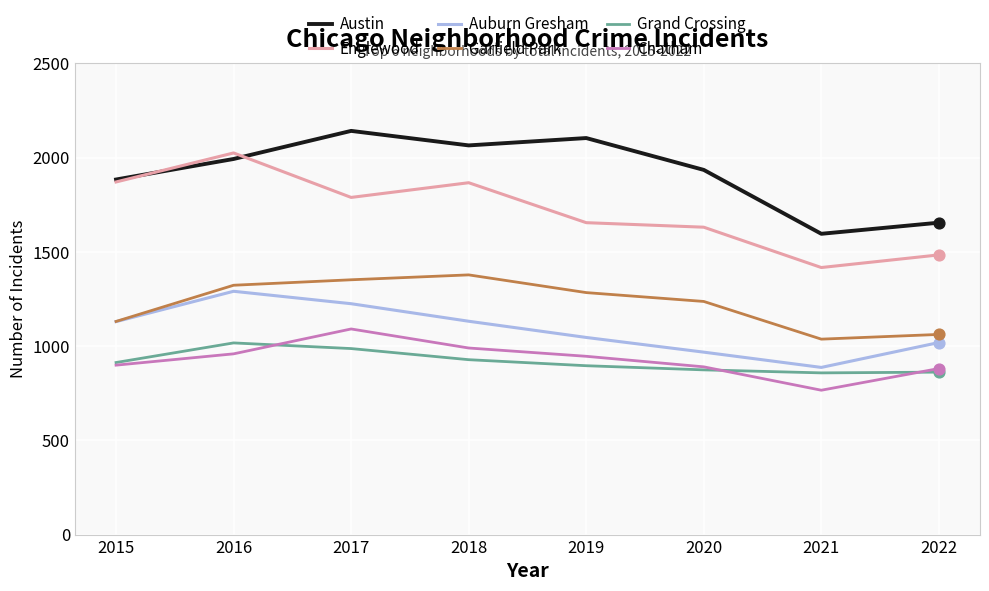

Between 2018 and 2020, which series saw the biggest shift?

Englewood